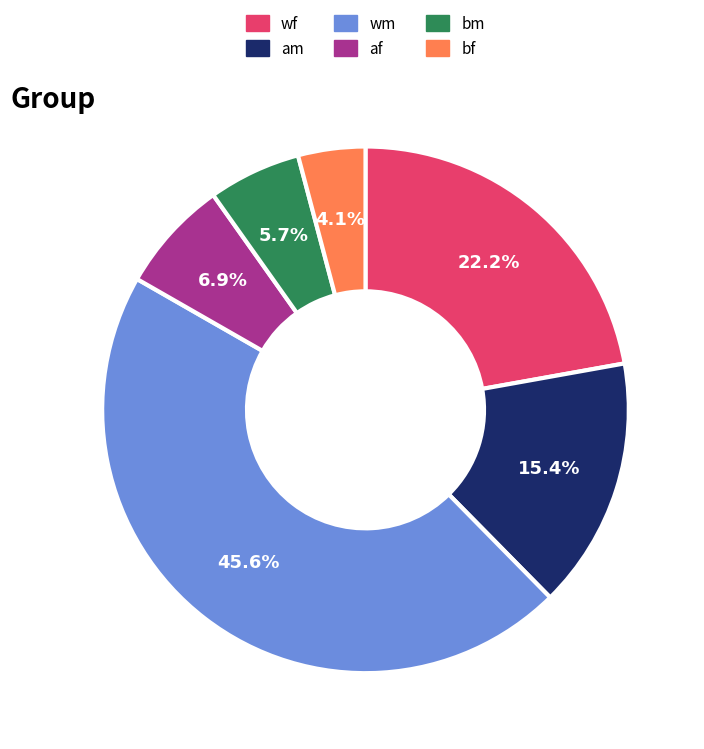

Which category has the biggest portion of the pie?

wm